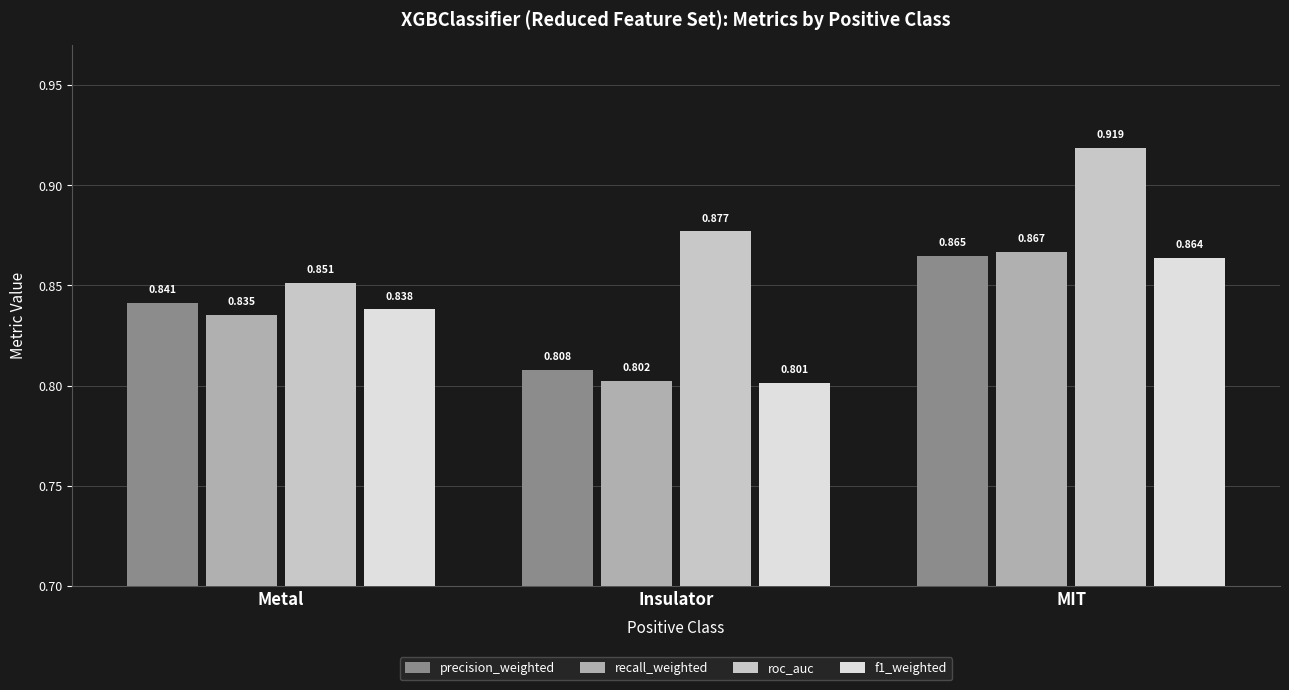

How many bars are there in total?

12